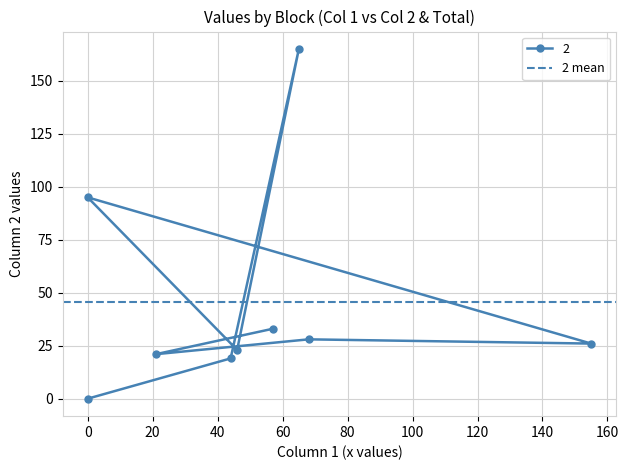

How many data points does each series have?

9